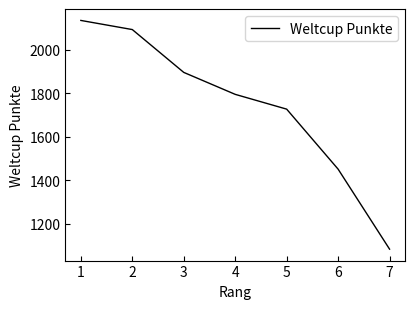

Count the number of data series in this chart.

1